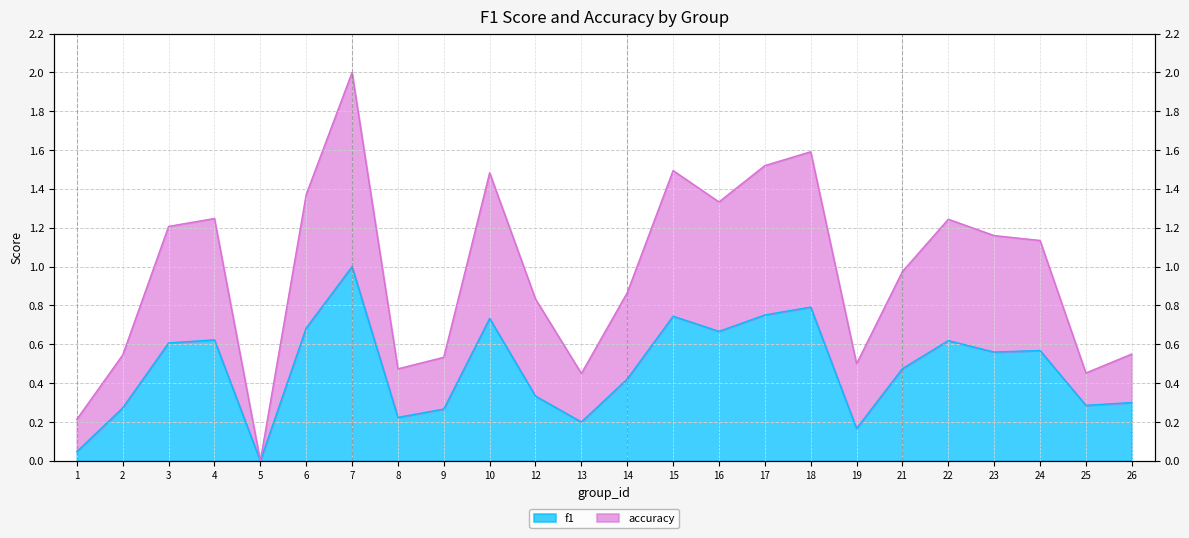

How many categories are shown in the chart?

24